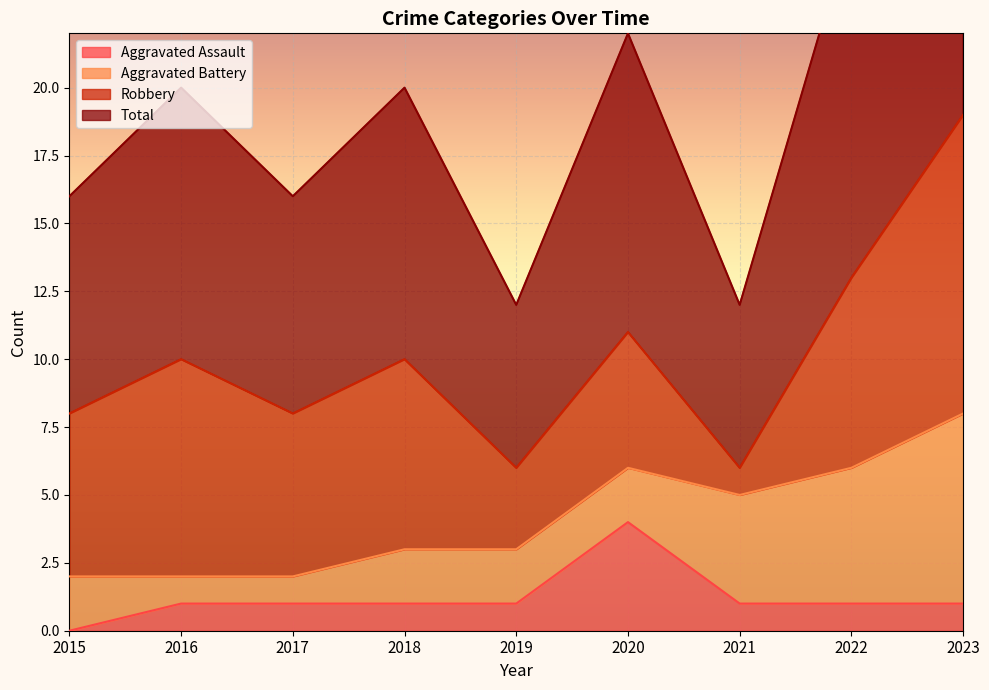

What is the average value of the Aggravated Assault series?

1